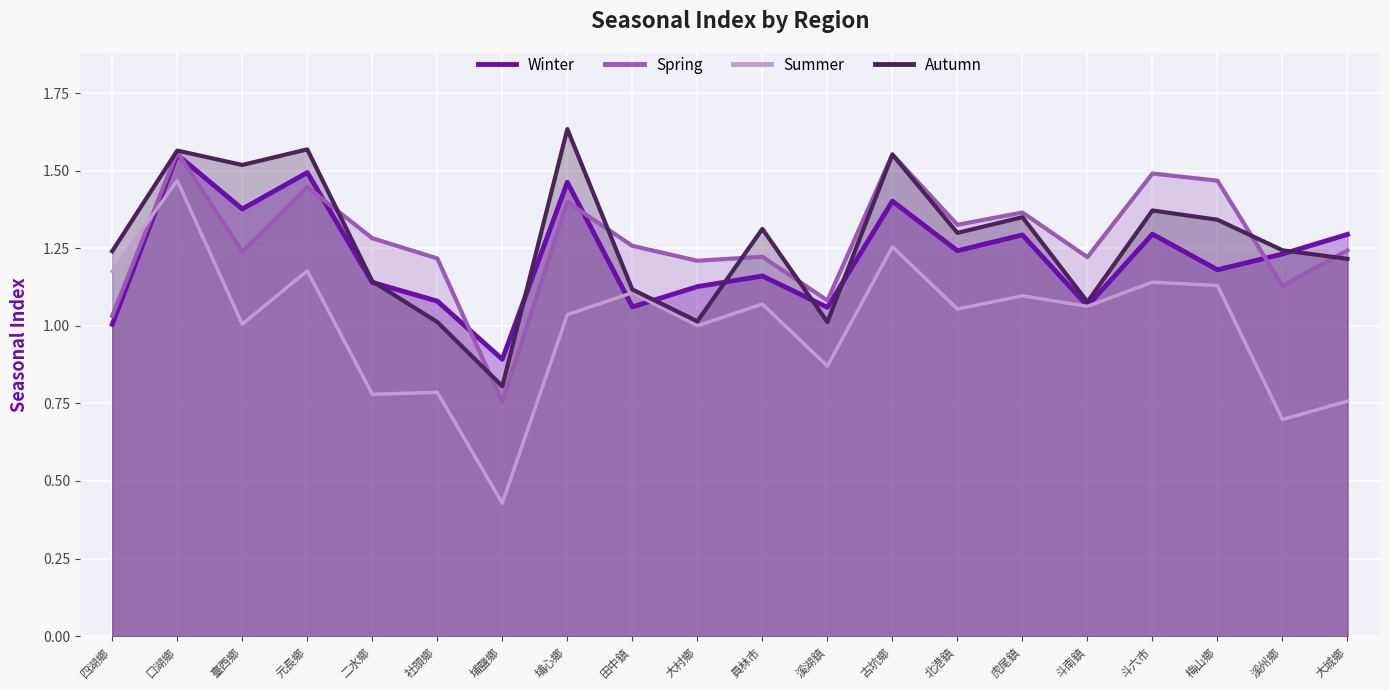

Where is the first local minimum for Autumn?

臺西鄉